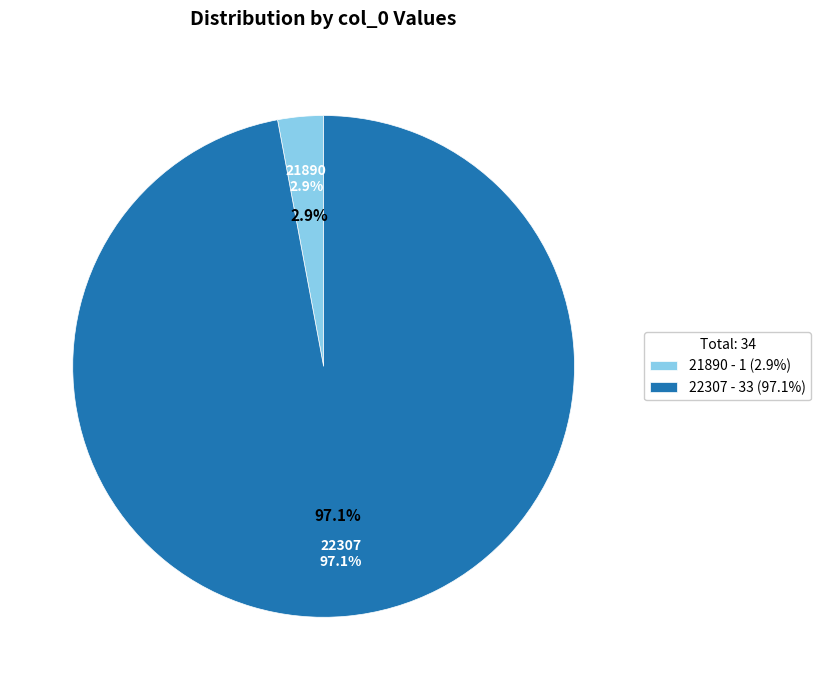

True or false: 21890 accounts for 3% of the total.

True